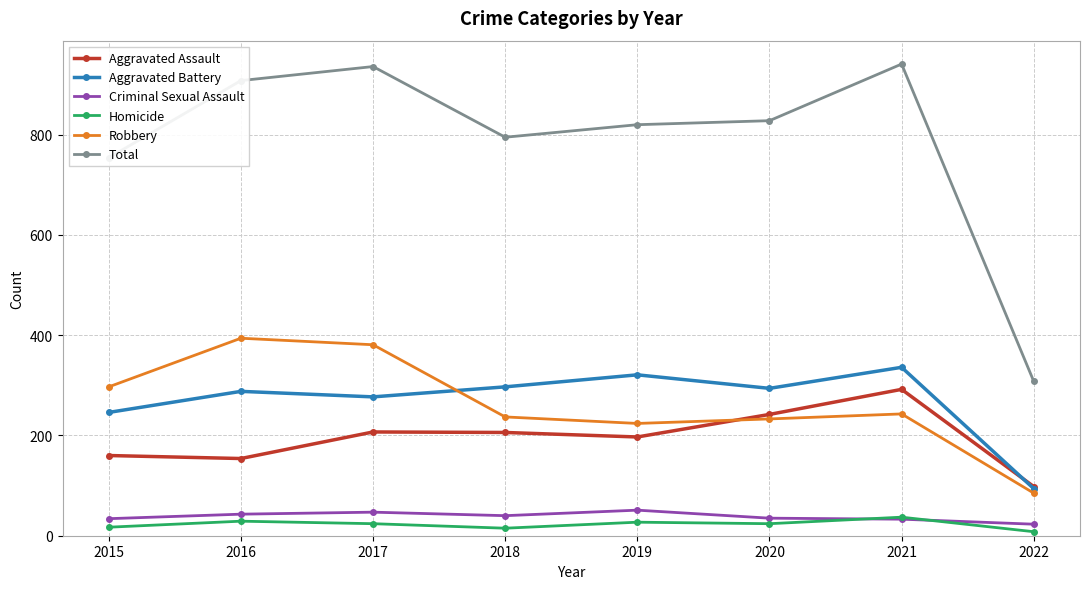

What is the difference between the maximum and minimum values in the Aggravated Battery series?

242